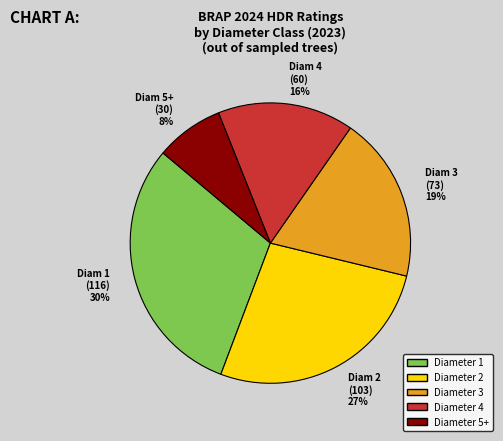

To the nearest percent, what percentage of the pie is Diameter 4?

16%